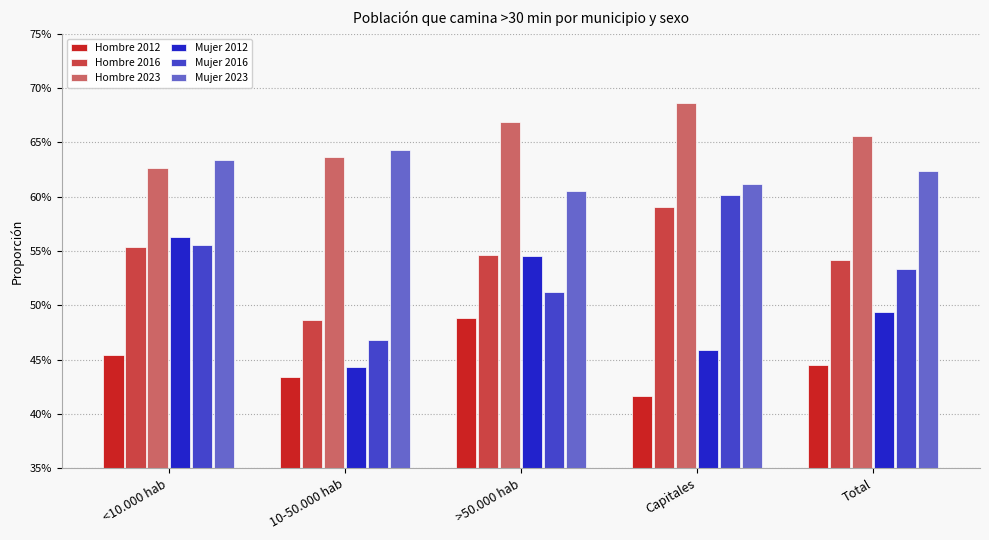

Rank the series at Total from lowest to highest value.

Hombre 2012, Mujer 2012, Mujer 2016, Hombre 2016, Mujer 2023, Hombre 2023